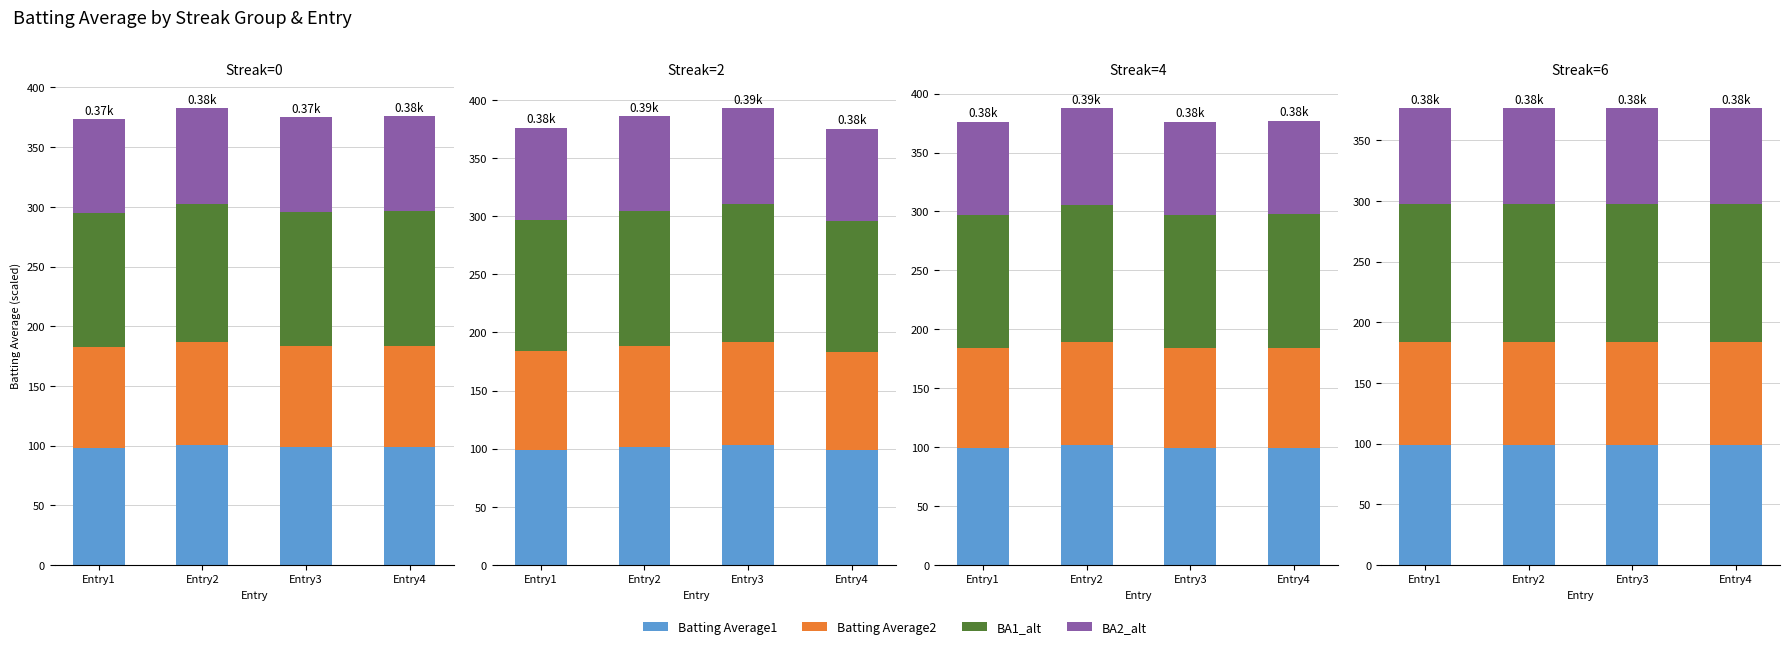

The value of Batting Average1 at Entry4 is 99.0. True or false?

True